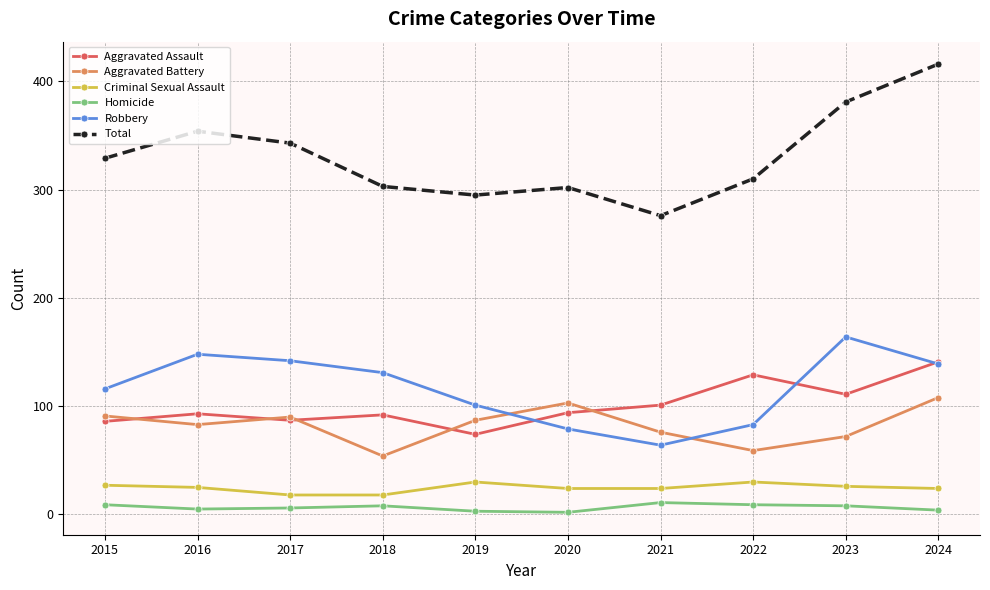

Which series has the largest total across all categories?

Total